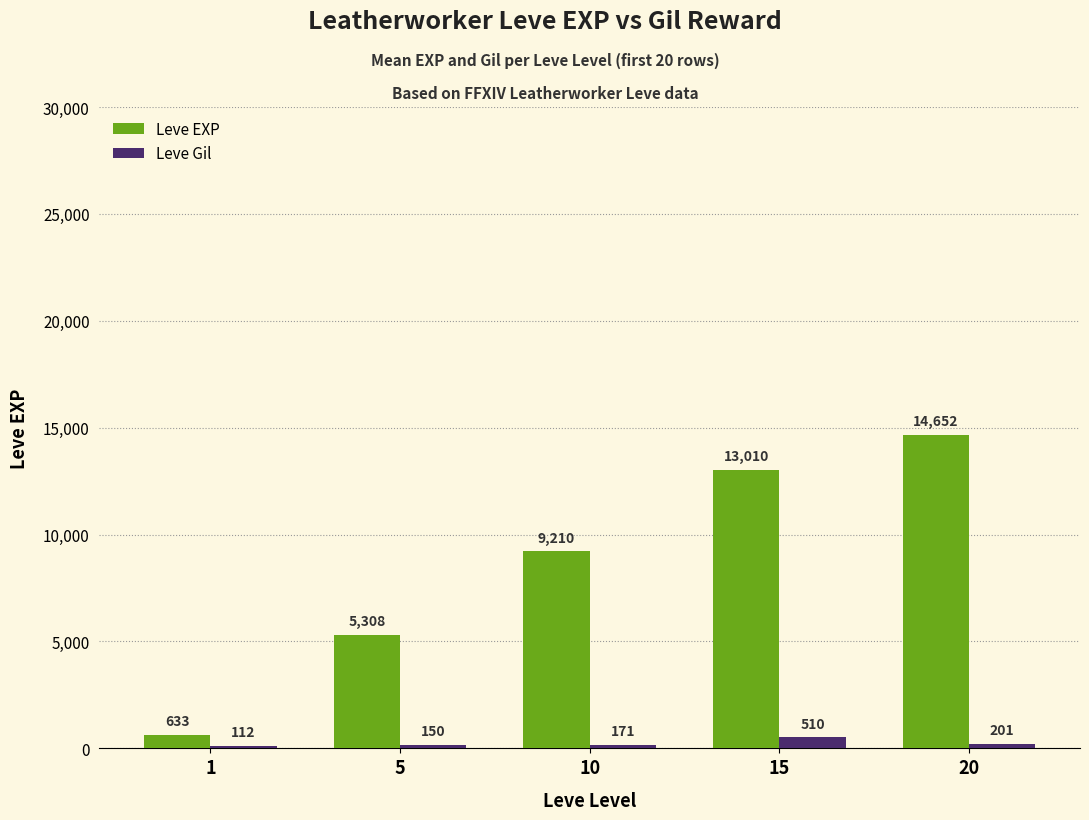

Reading right to left, list all the values displayed in this chart.

Leve EXP: 20=14652	15=13010	10=9210	5=5308	1=633
Leve Gil: 20=201	15=510	10=171	5=150	1=112